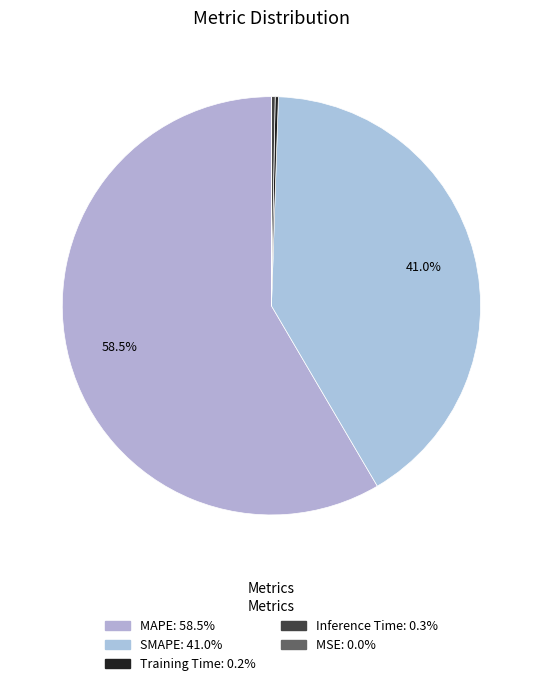

What percentage is NOT represented by Inference Time?

99.7%